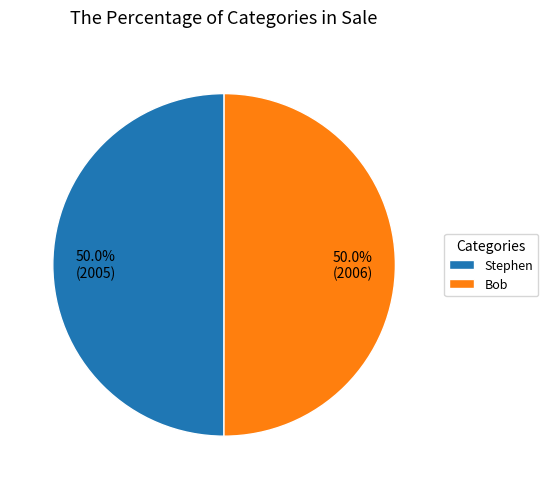

What is the ratio of the value at Stephen to the value at Bob?

1.0